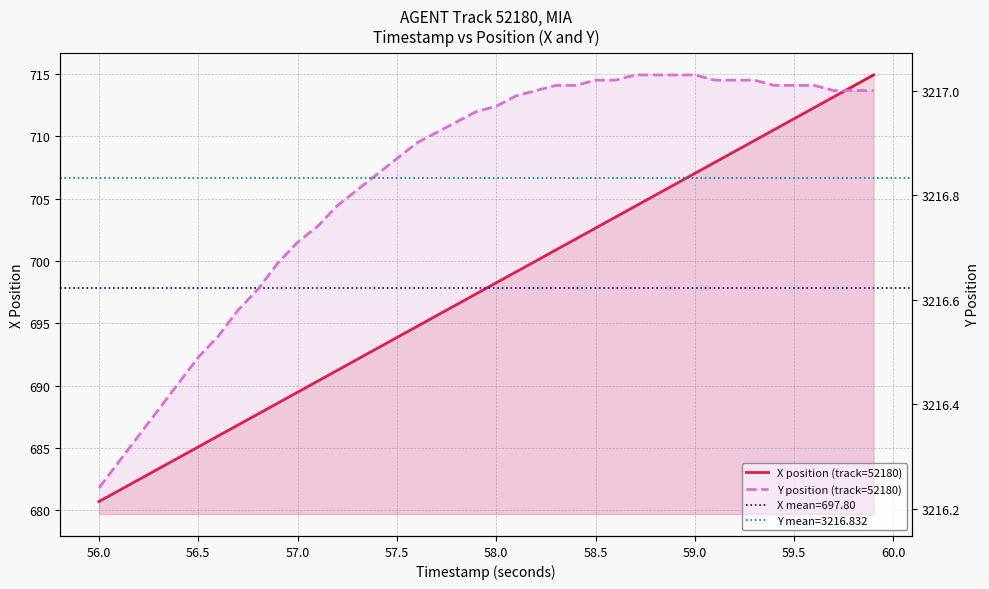

Rank the series at 57.5 from highest to lowest value.

Y position (track=52180), X position (track=52180)